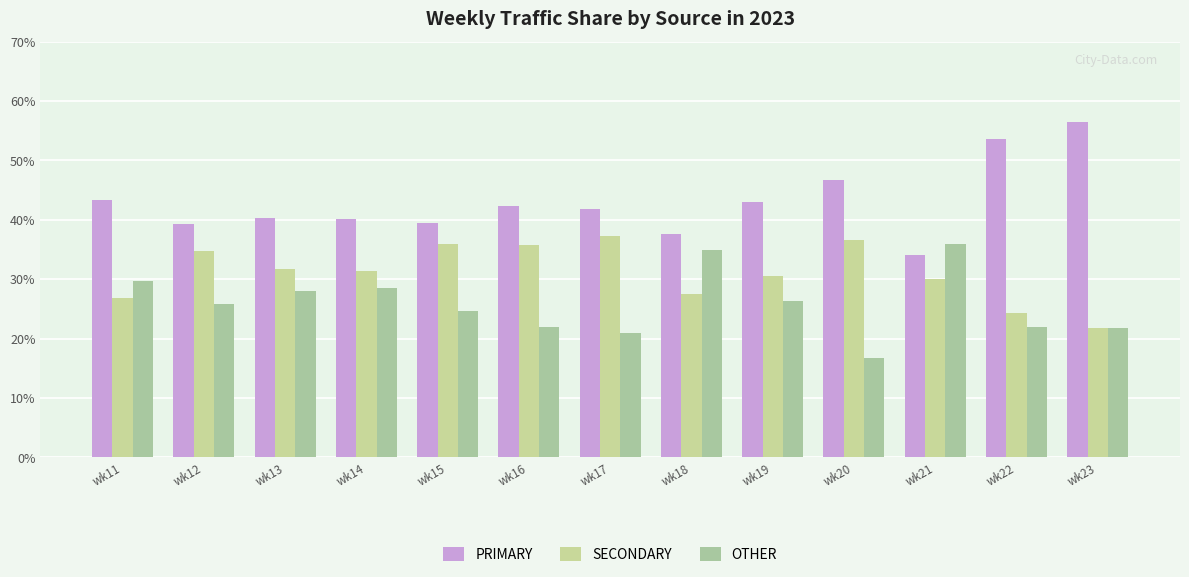

Which label corresponds to the largest value in the chart?

wk23